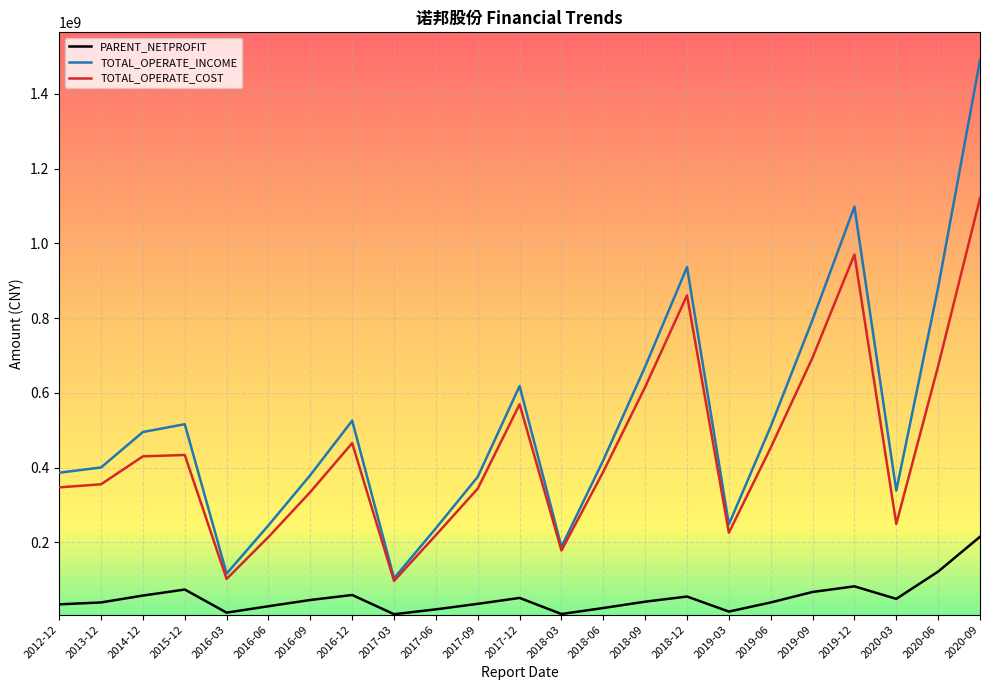

What are all the series names shown in the legend?

PARENT_NETPROFIT, TOTAL_OPERATE_INCOME, TOTAL_OPERATE_COST